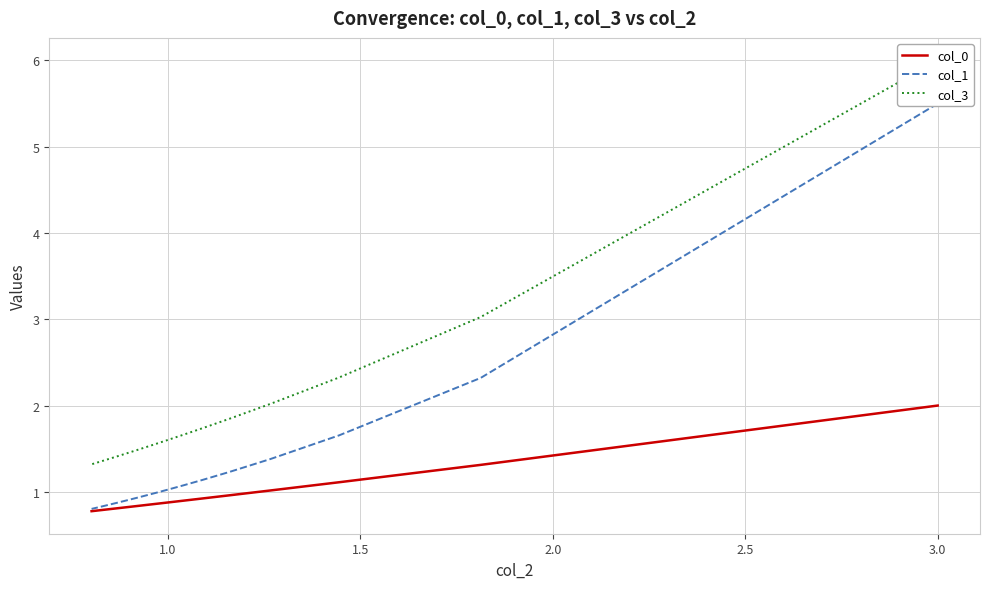

The value of col_1 at 33 is 1.3. True or false?

False